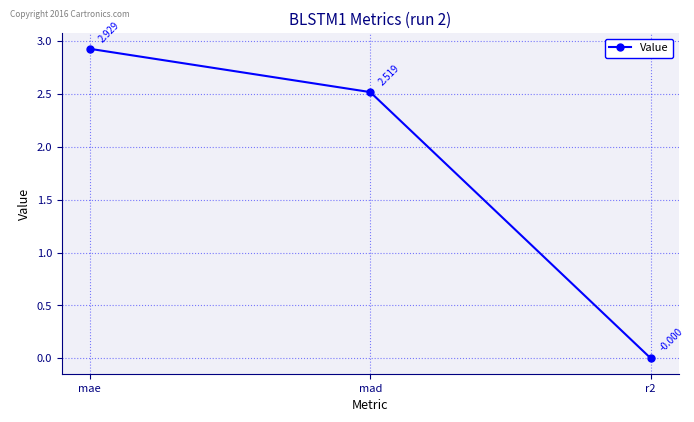

How many lines are shown in the chart?

1